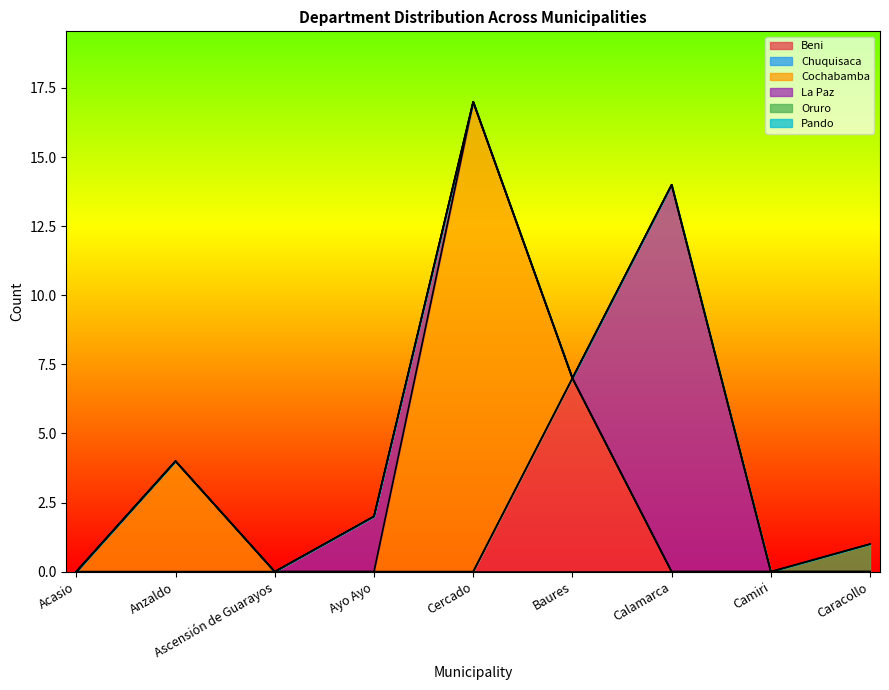

How many lines are shown in the chart?

6